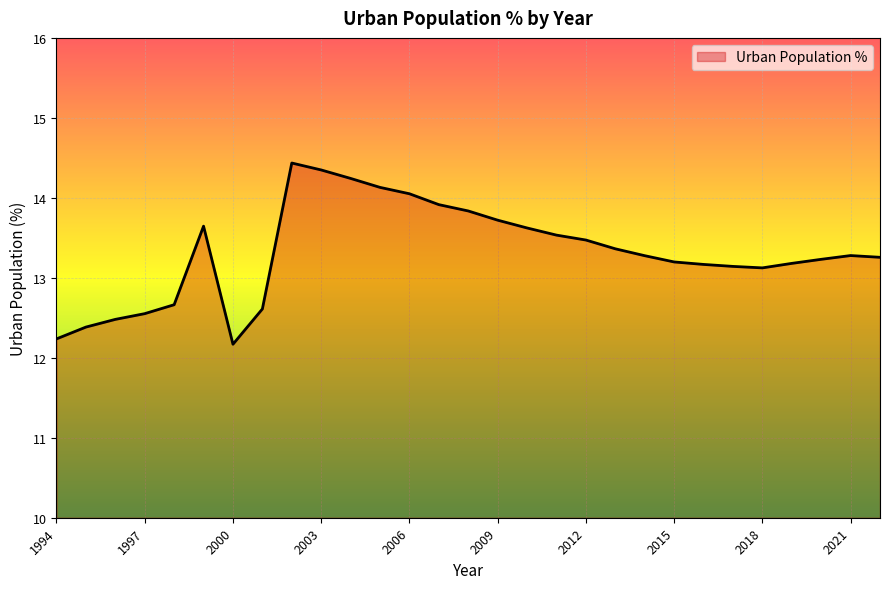

What is the greatest value displayed?

14.4